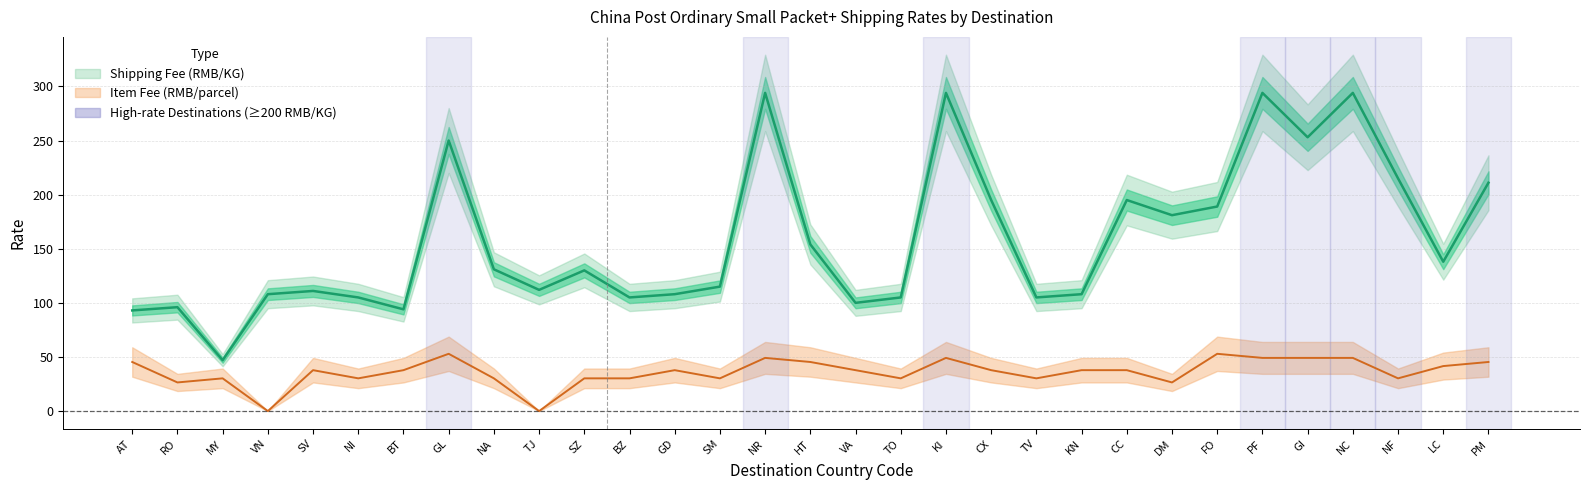

True or false: Shipping Fee (RMB/KG) has a value of 215.0 at NF.

True